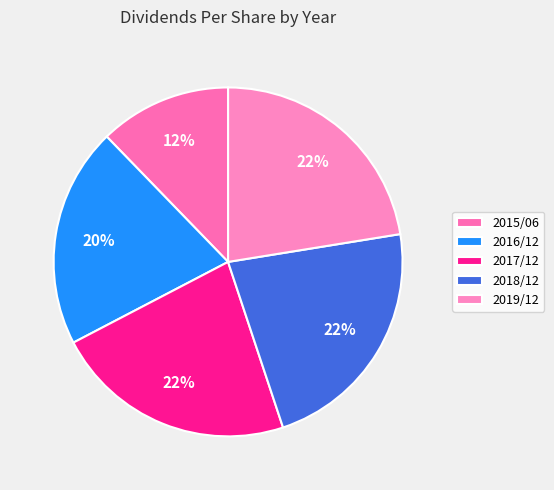

Is it true that 2015/06 is 12% of the pie?

True